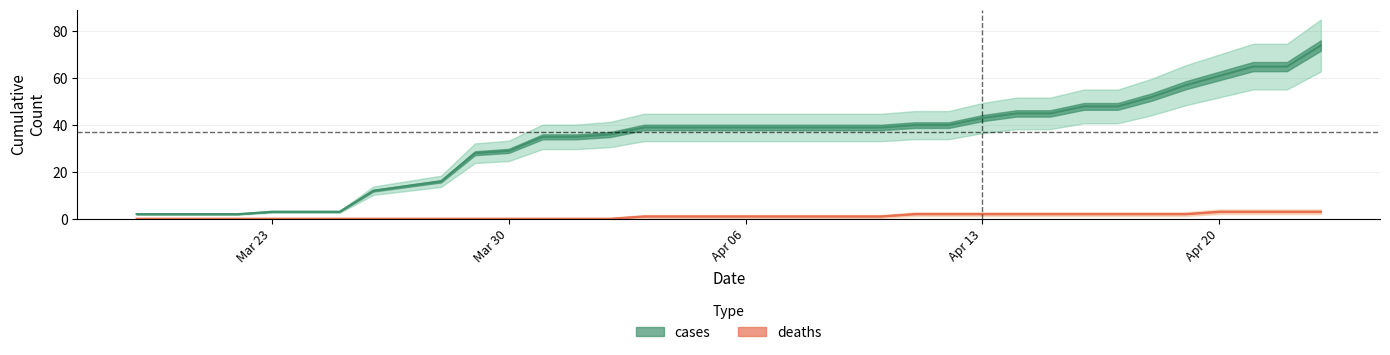

True or false: deaths has more than 1 points higher than both neighbors.

False